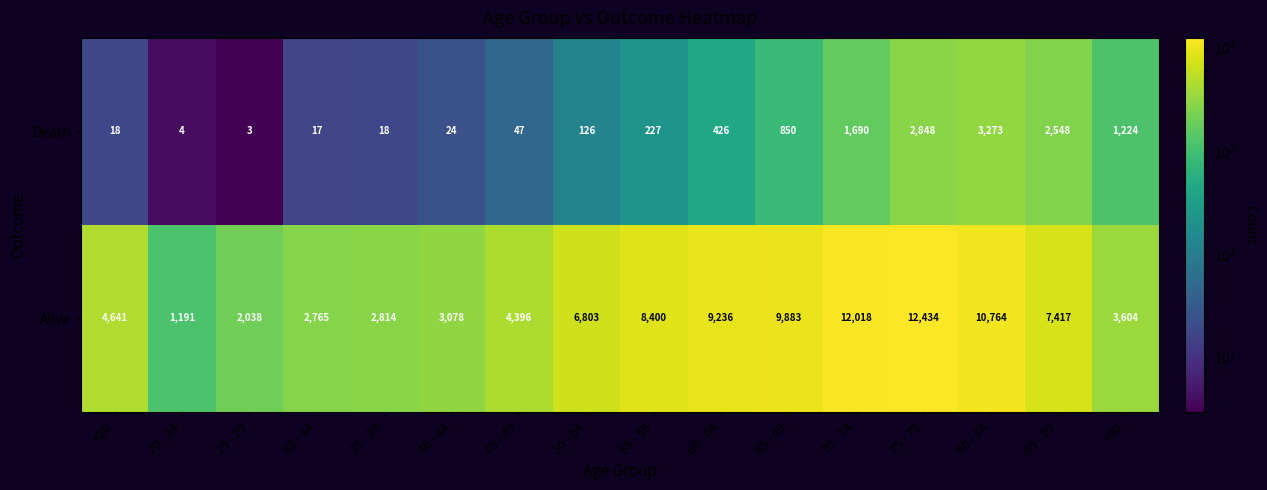

What is the greatest value displayed?

12434